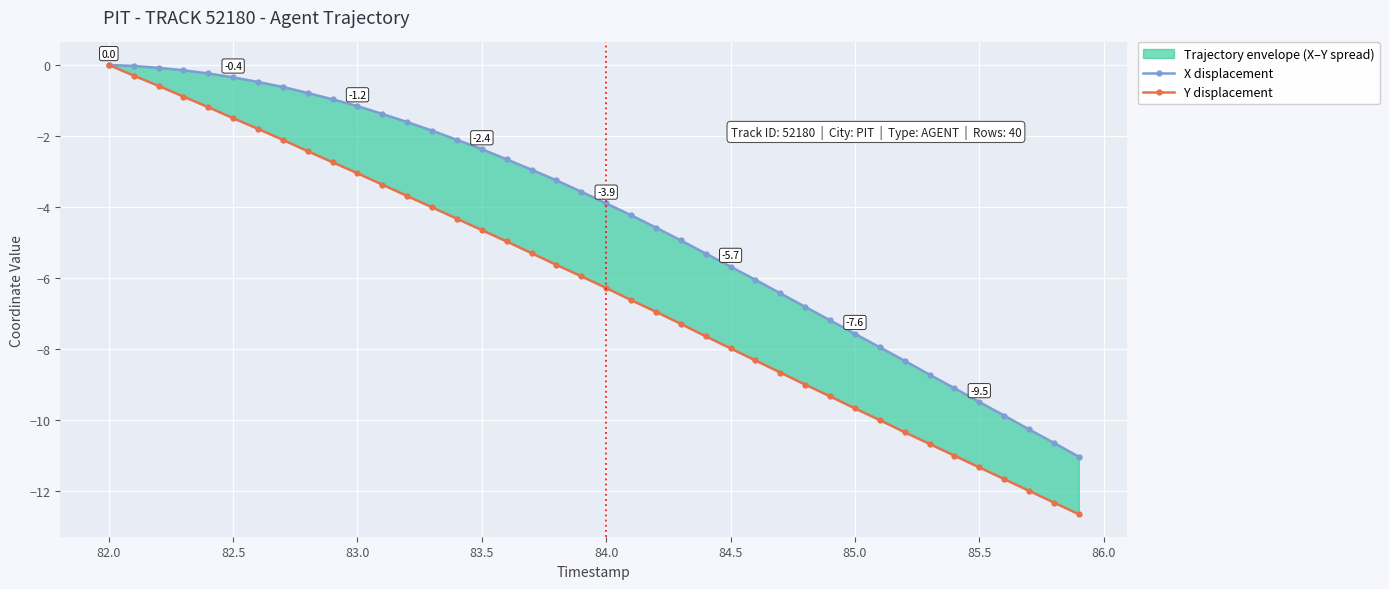

Is this an area chart (filled region under the line)?

No